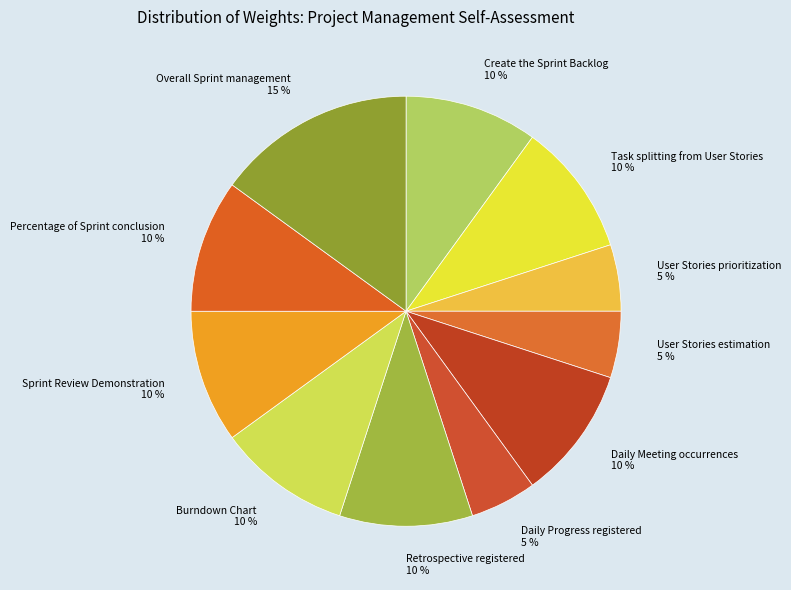

To the nearest percent, what is the combined percentage of Daily Progress registered and User Stories estimation?

10%